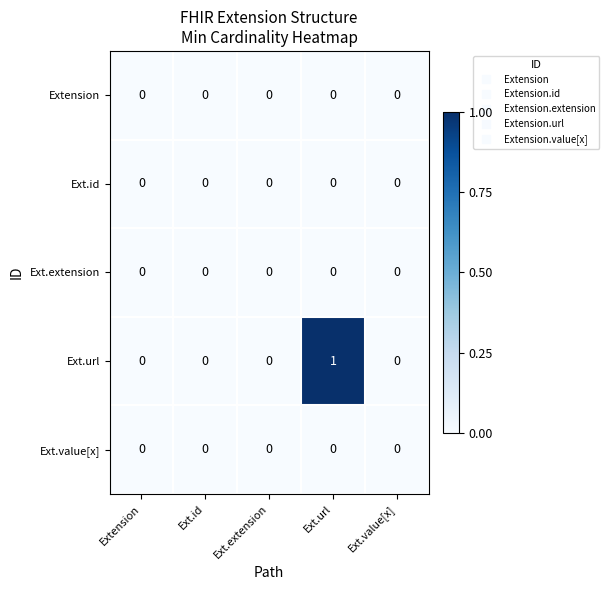

Which label corresponds to the largest value in the chart?

Ext.url